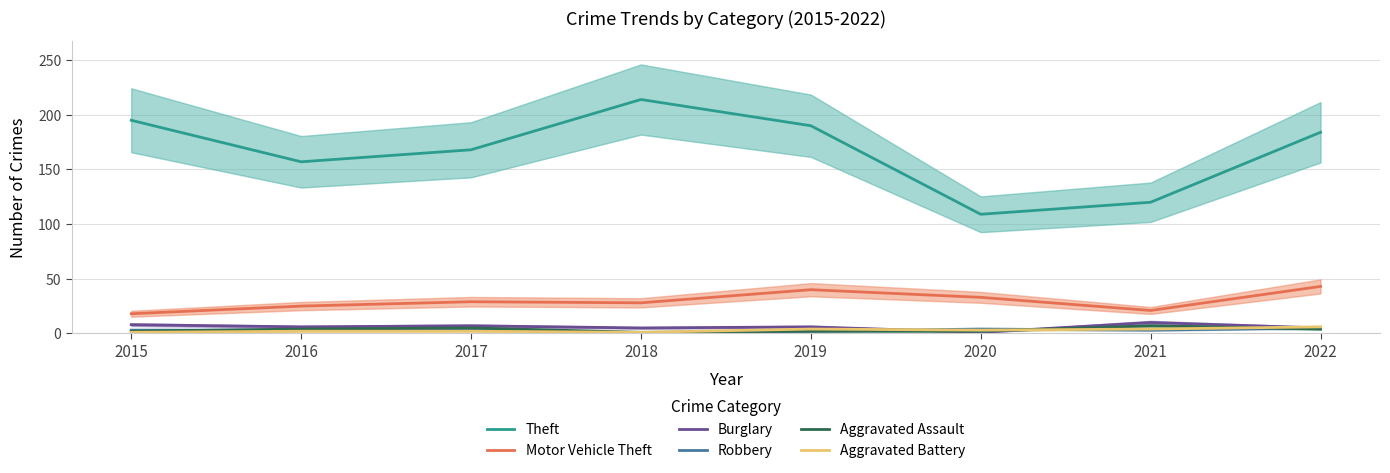

At how many categories does at least one series exceed 173?

4